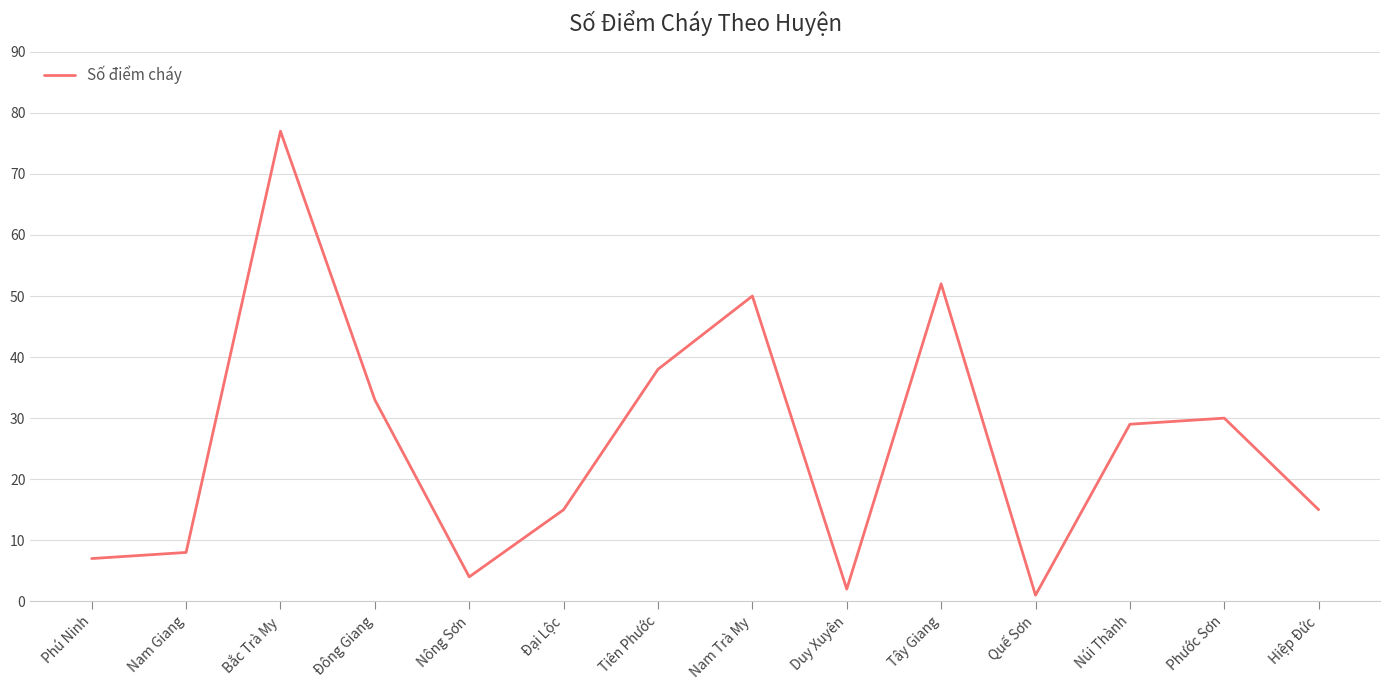

True or false: the data has more than 1 interior local peaks.

True